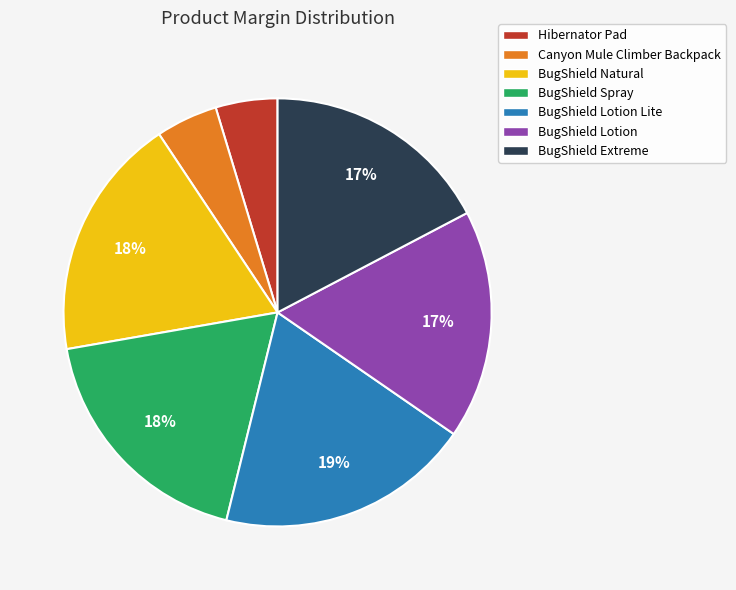

Do BugShield Lotion Lite and BugShield Lotion together represent more than half of the pie?

No